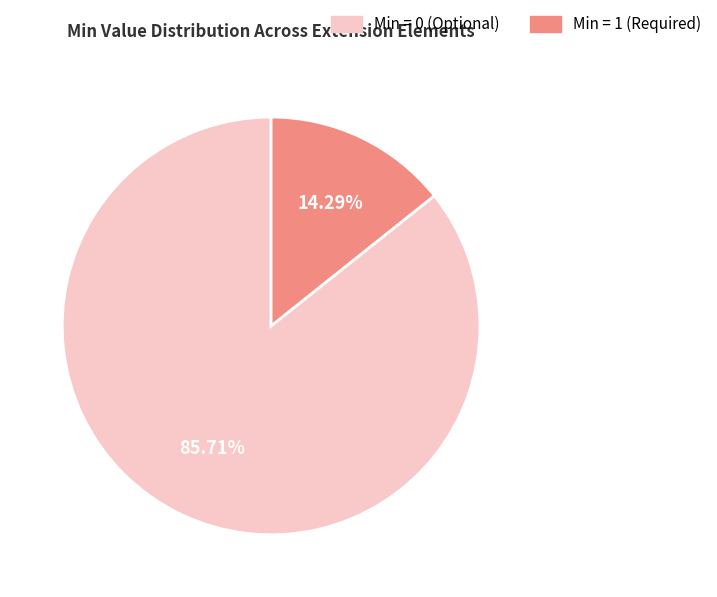

Does any single category account for the majority?

Yes